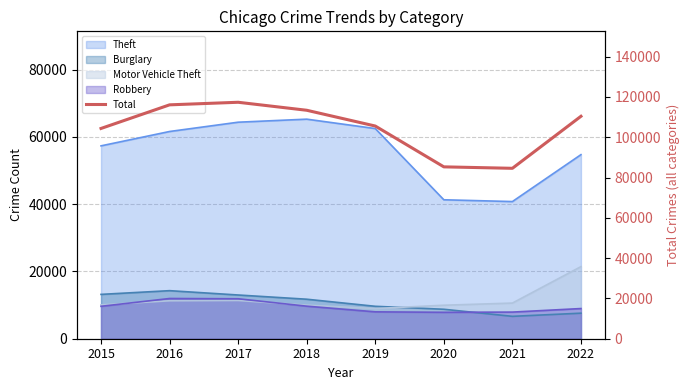

Reading left to right, extract all data points from this chart.

104353	116072	117347	113380	105551	85295	84574	110392